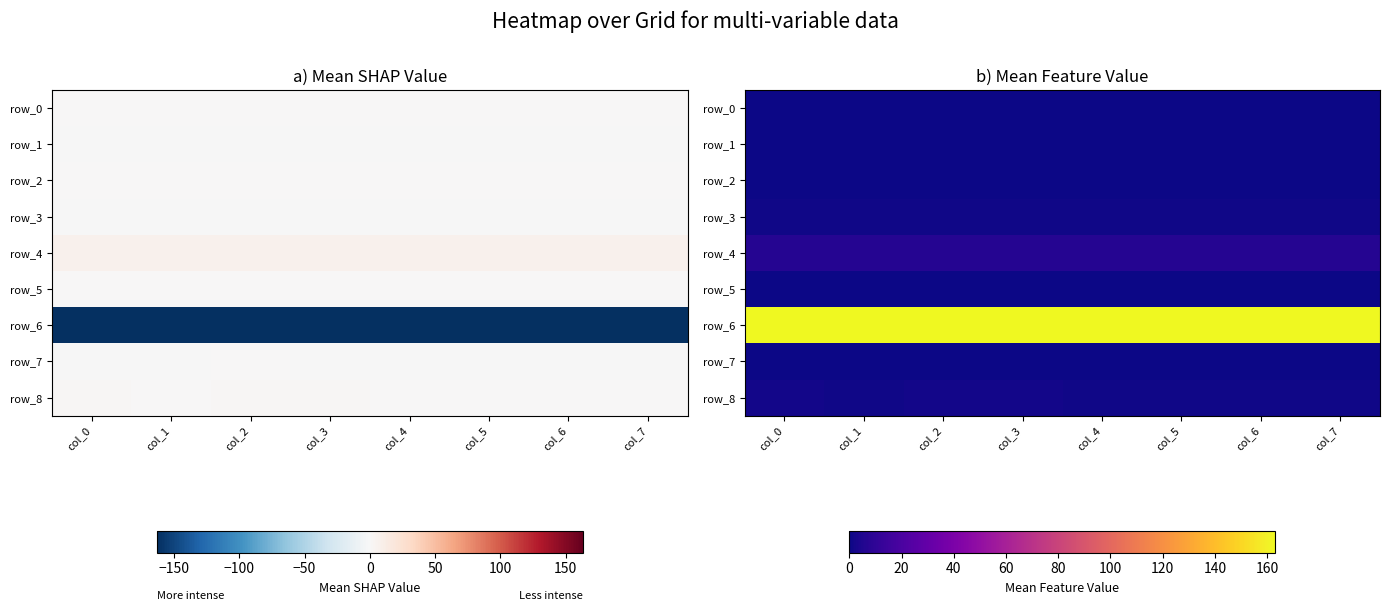

Which label corresponds to the largest value in the chart?

col_0